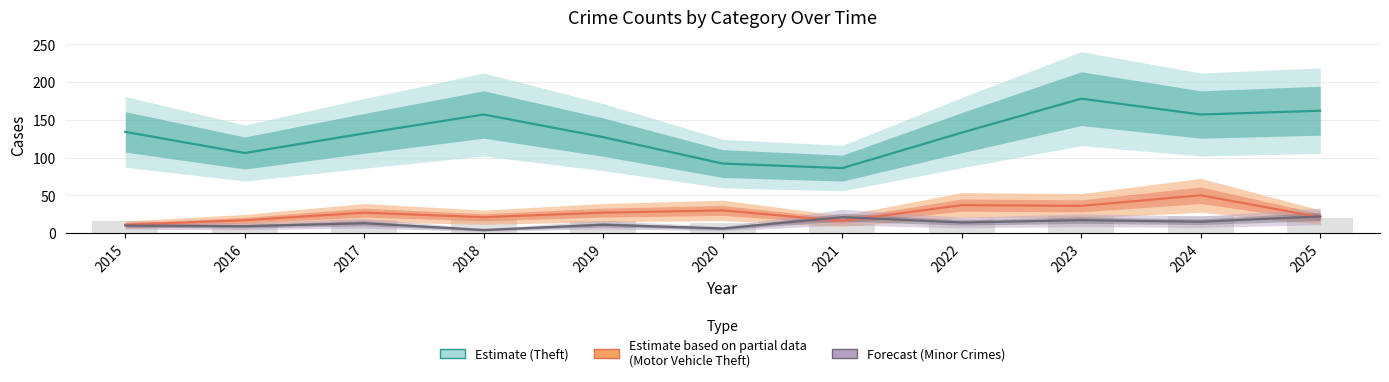

What value does the Forecast (Minor Crimes) series have at 2025?

22